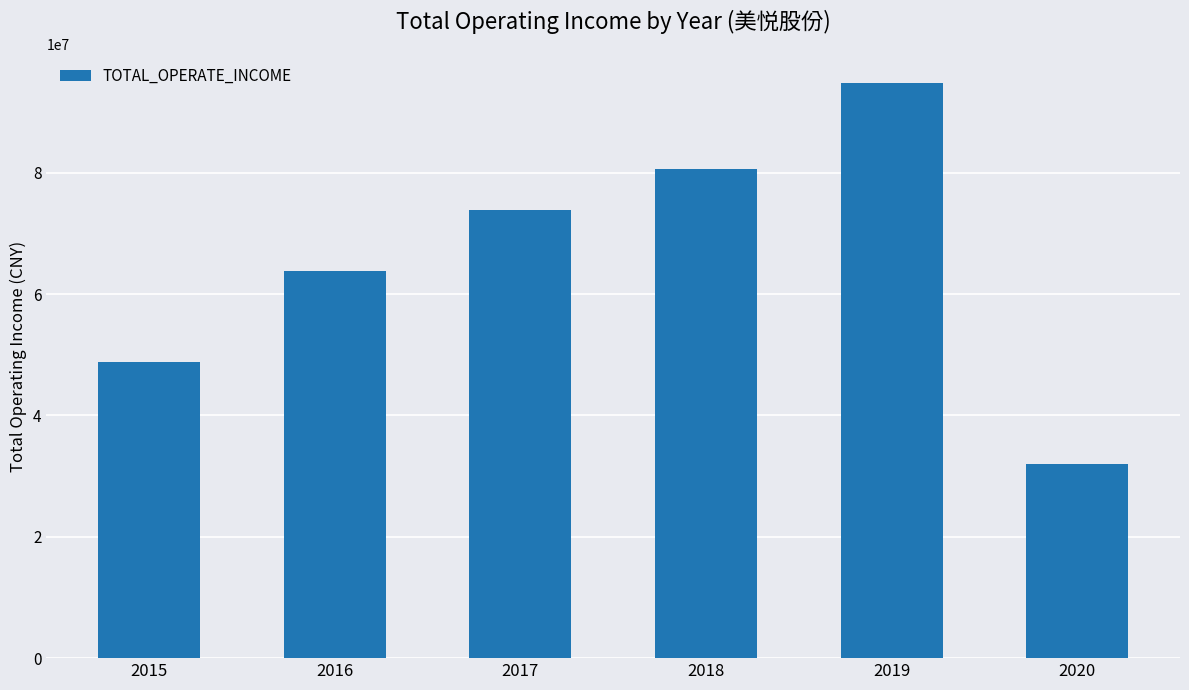

What is the approximate value at 2018?

80587331.3